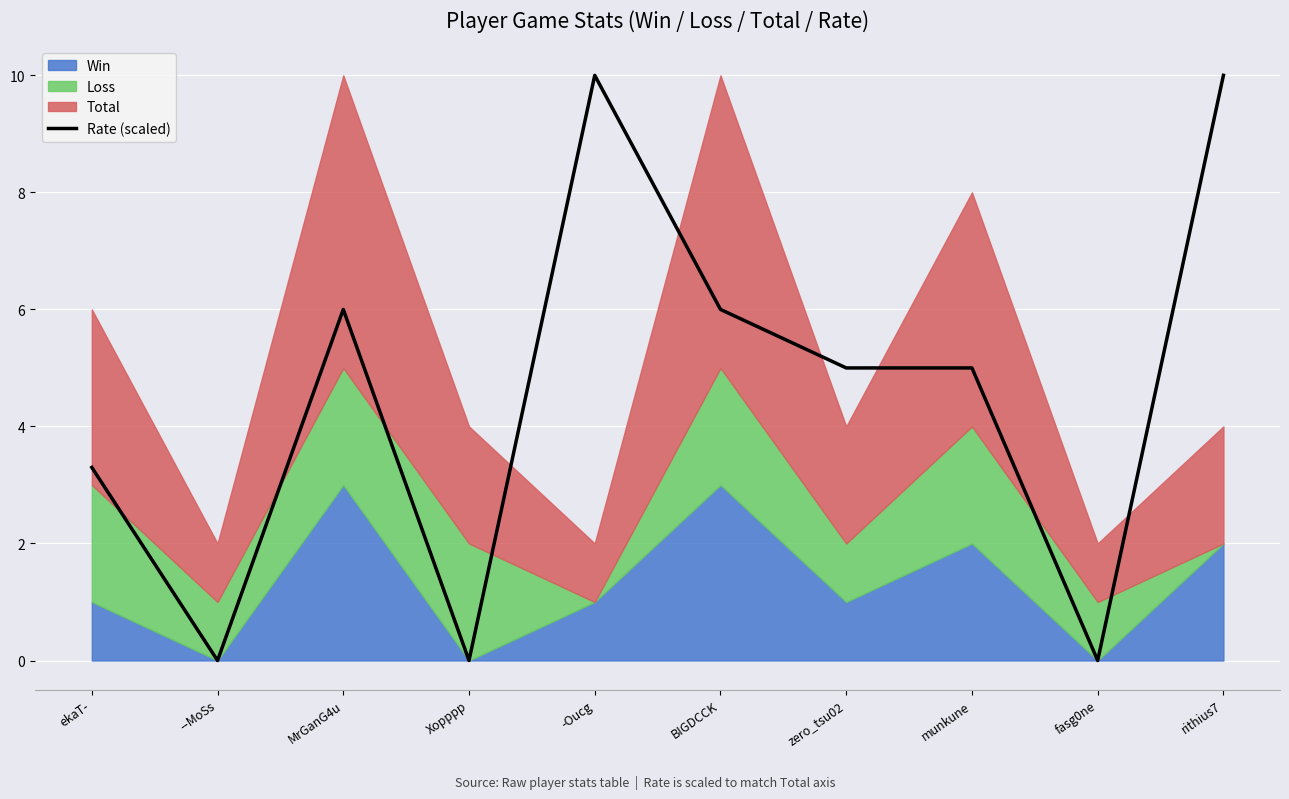

Reading right to left, extract all data points from this chart.

rithius7=10.0	fasg0ne=0.0	munkune=5.0	zero_tsu02=5.0	BIGDCCK=6.0	-Oucg=10.0	Xopppp=0.0	MrGanG4u=6.0	--MoSs=0.0	ekaT-=3.3